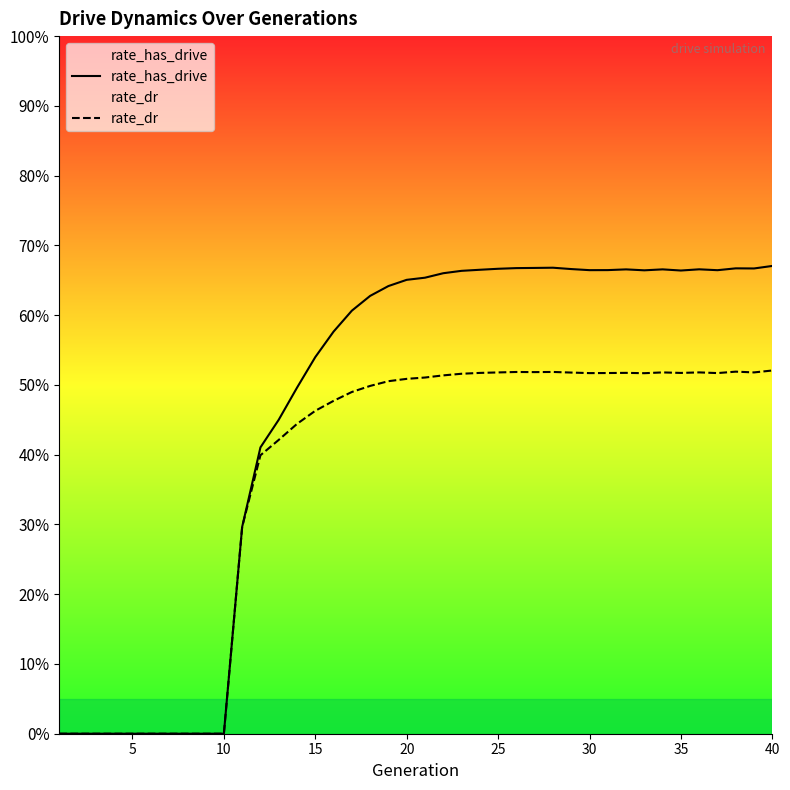

How many interior local valleys does the rate_has_drive series have?

5